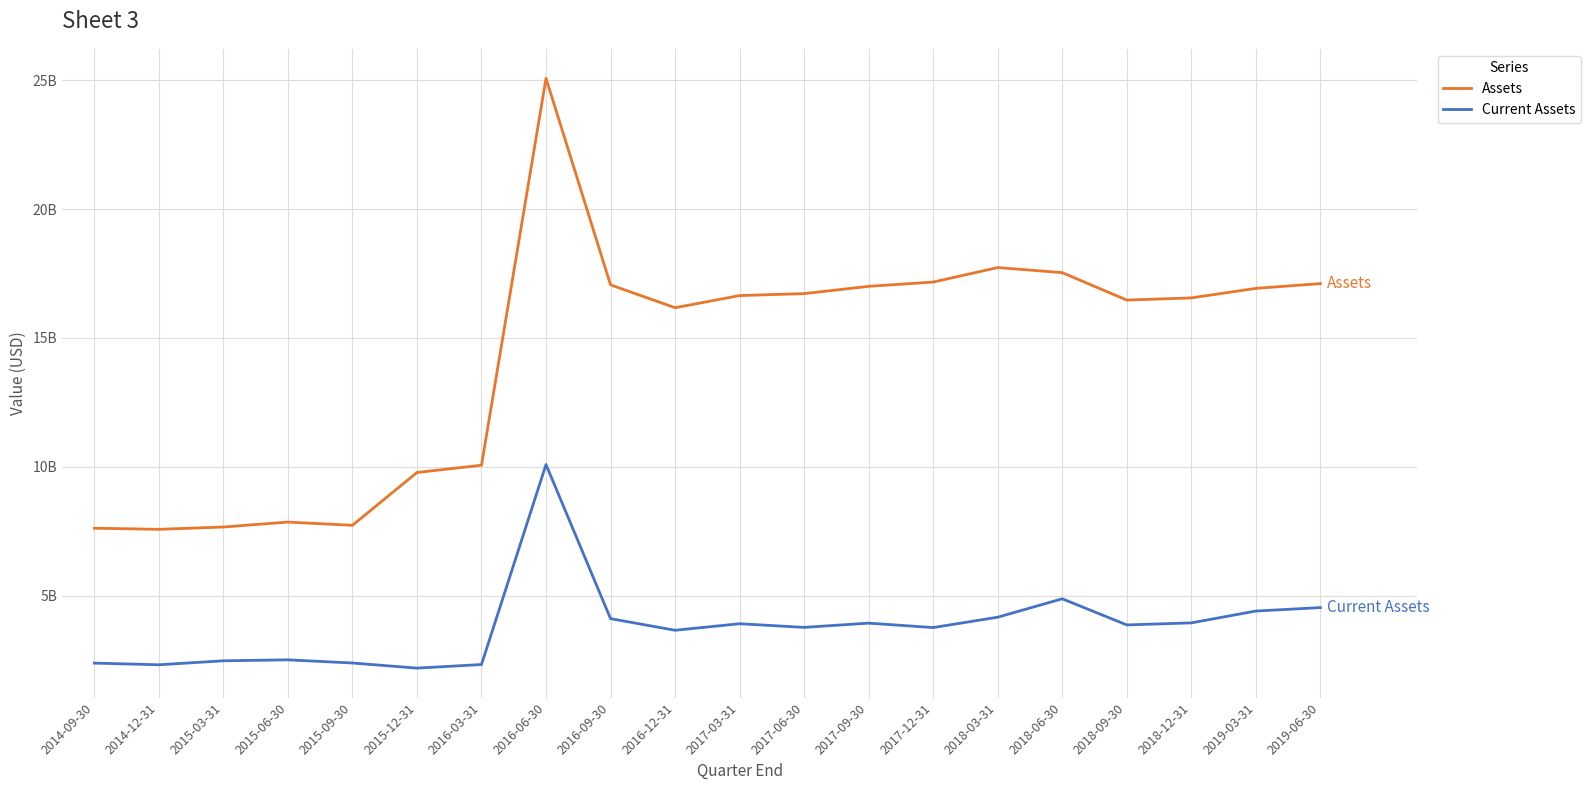

How many data points in Current Assets are less than 3860000000?

10